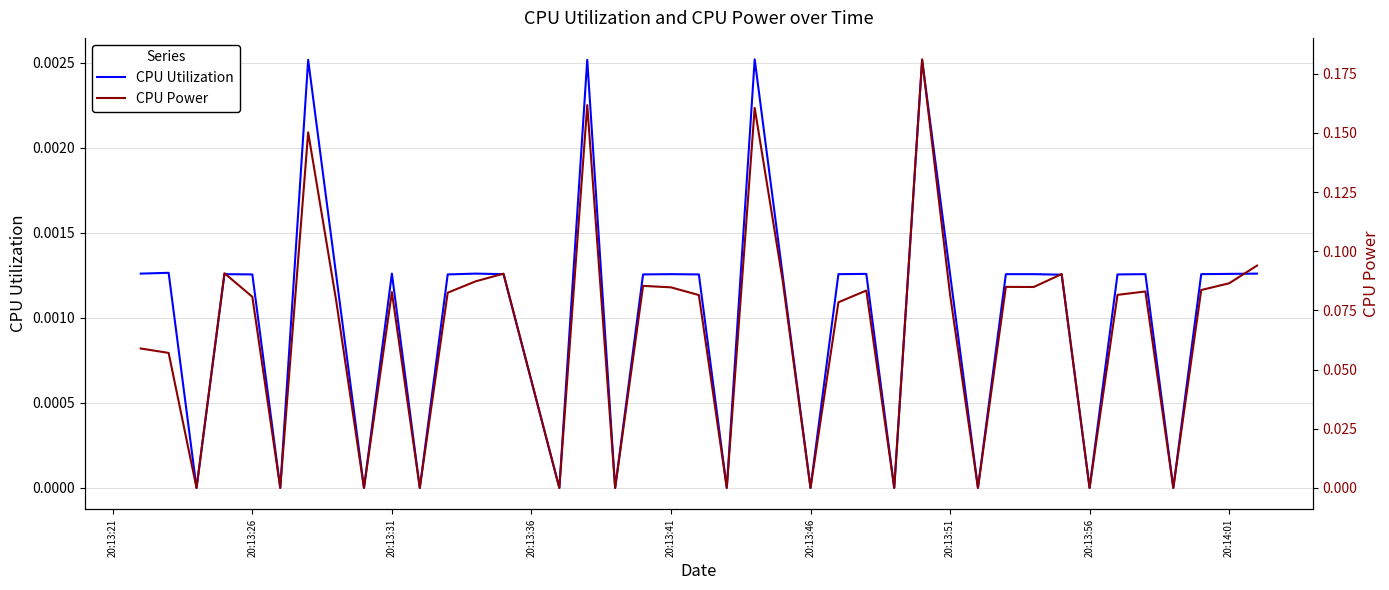

Does the chart have visible grid lines?

Yes